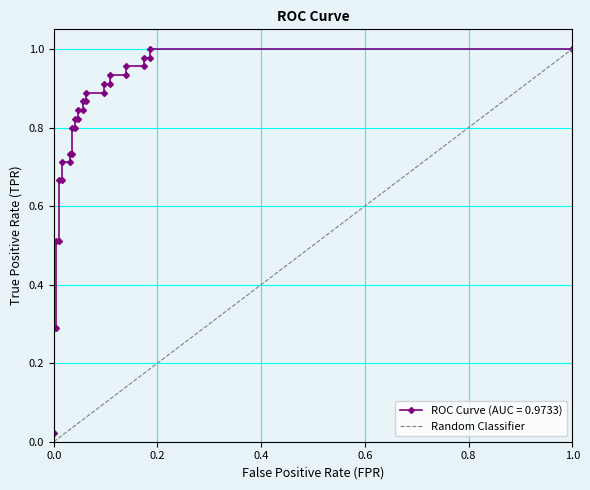

What is the sum of the values at 0.0 and 1.0?

1